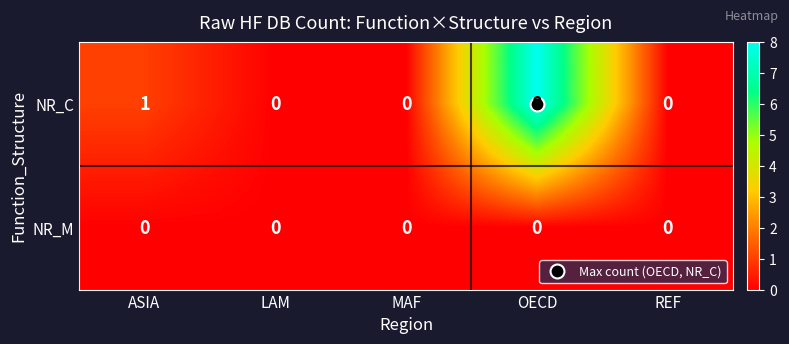

What is the maximum value for NR_C?

8